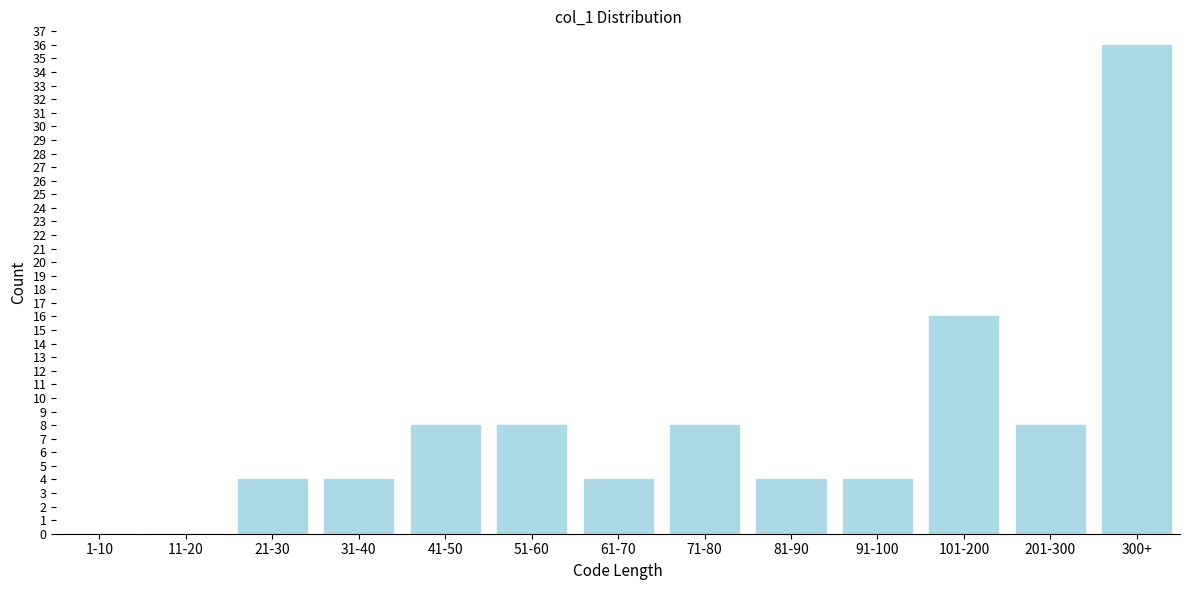

Reading right to left, extract all data points from this chart.

300+=36	201-300=8	101-200=16	91-100=4	81-90=4	71-80=8	61-70=4	51-60=8	41-50=8	31-40=4	21-30=4	11-20=0	1-10=0